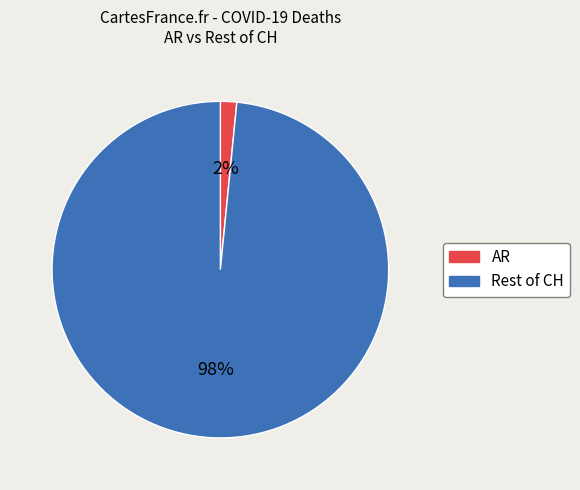

Count the number of slices in the pie.

2